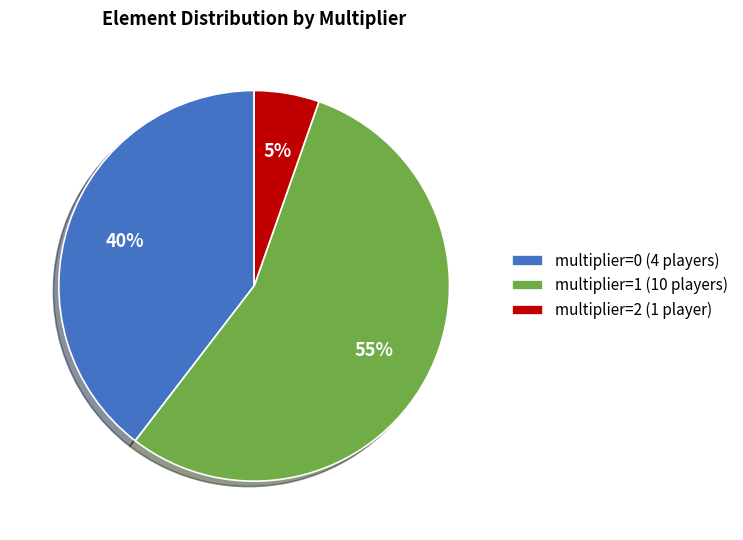

What percentage is the multiplier=1 (10 players) slice, to the nearest percent?

55%